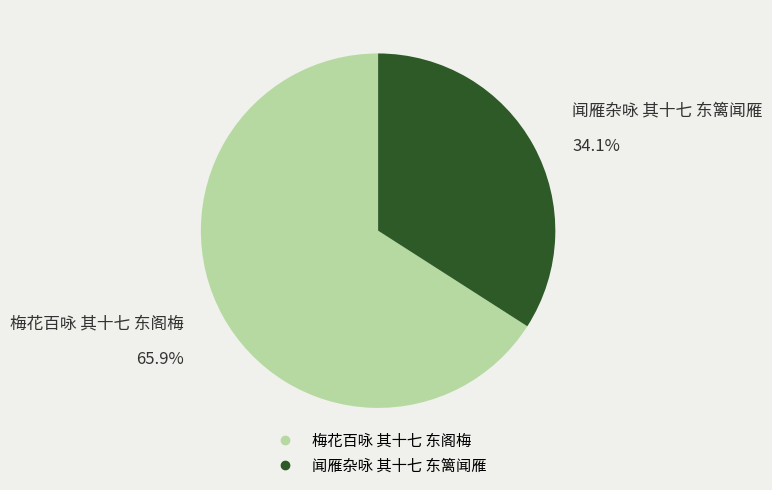

To the nearest percent, what is the average slice percentage?

50%